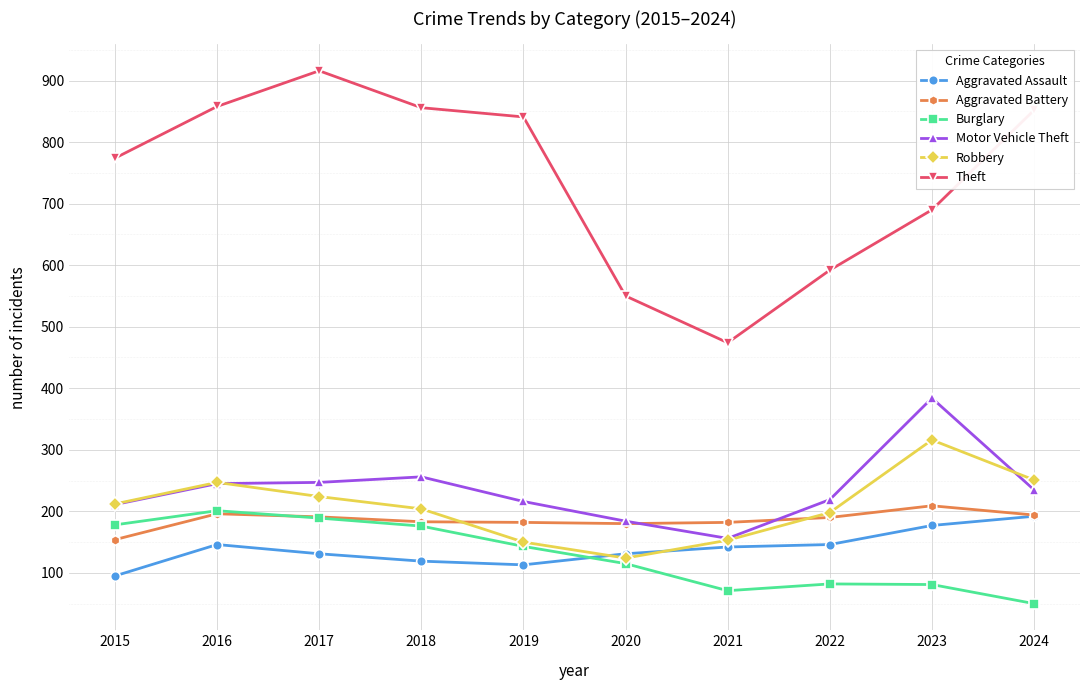

True or false: Robbery has a value of 150 at 2019.

True